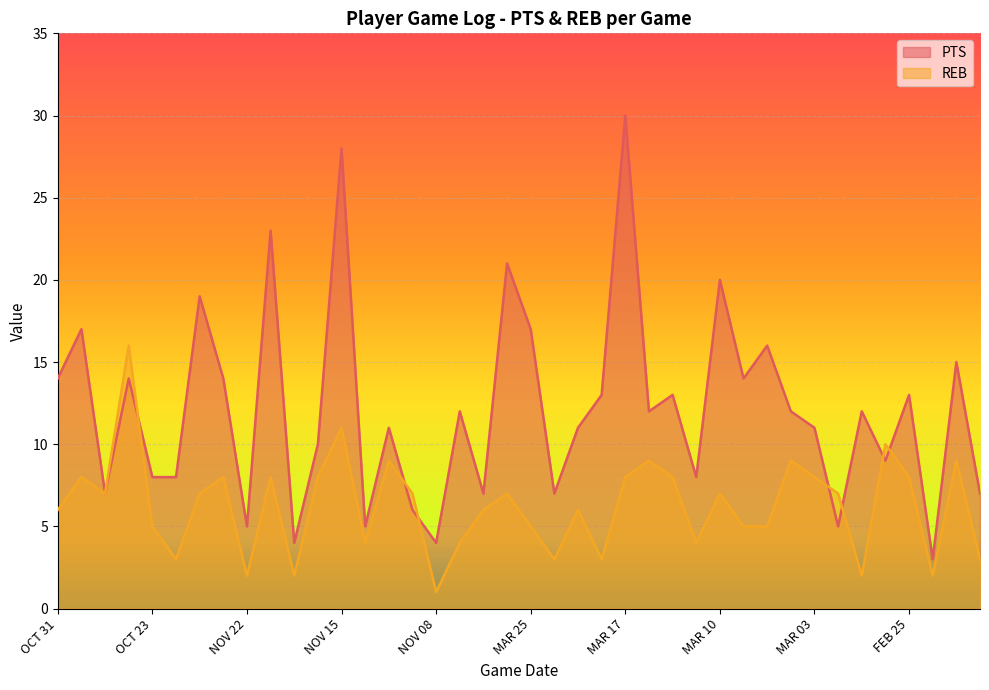

How many lines are shown in the chart?

2